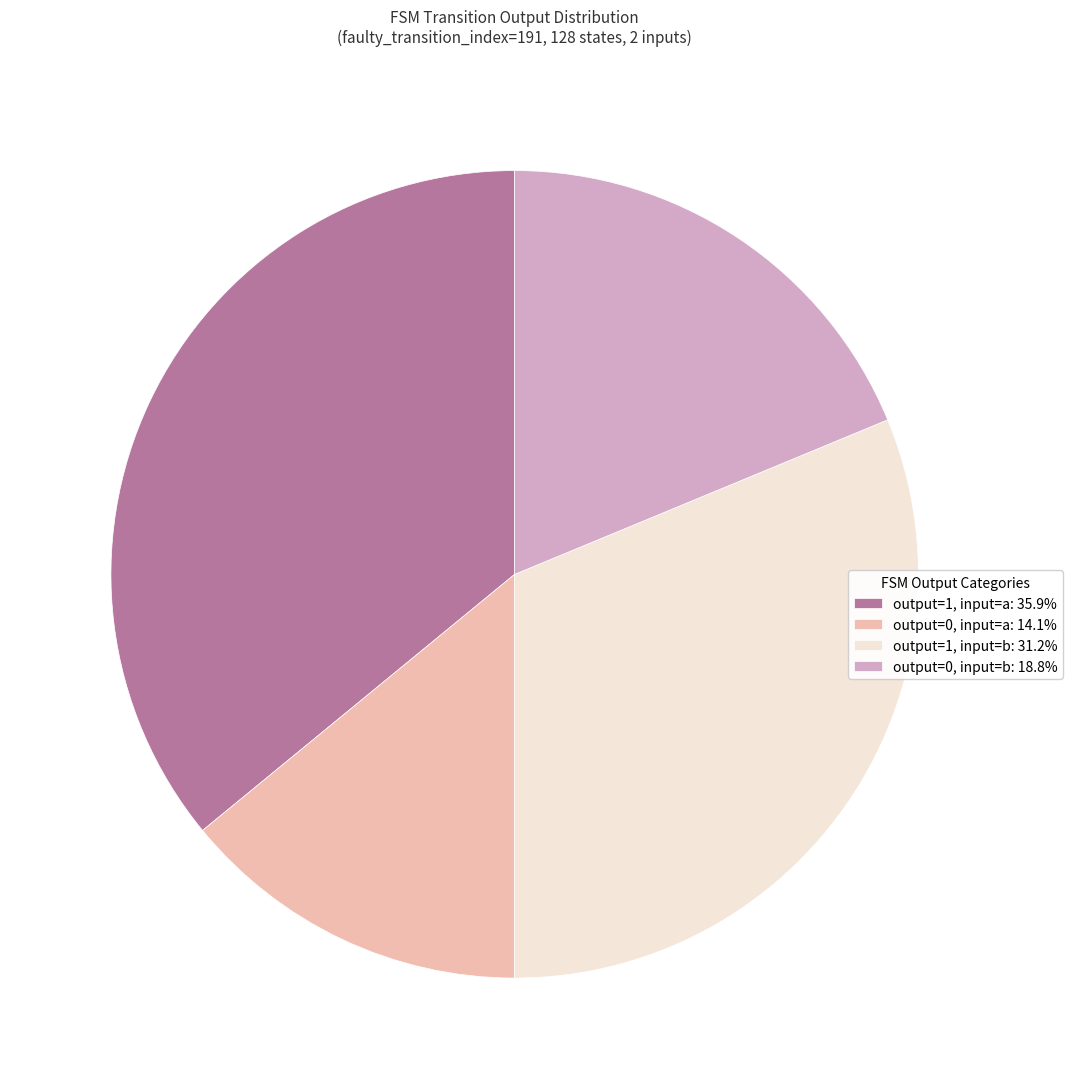

Does any single category account for the majority?

No